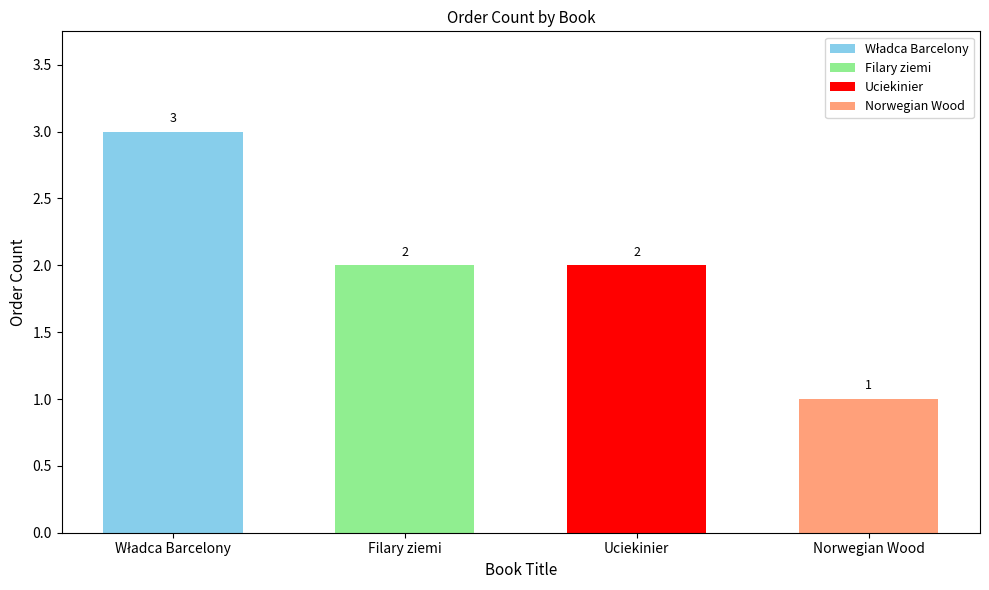

The chart shows a value of 2 at Norwegian Wood. True or false?

False